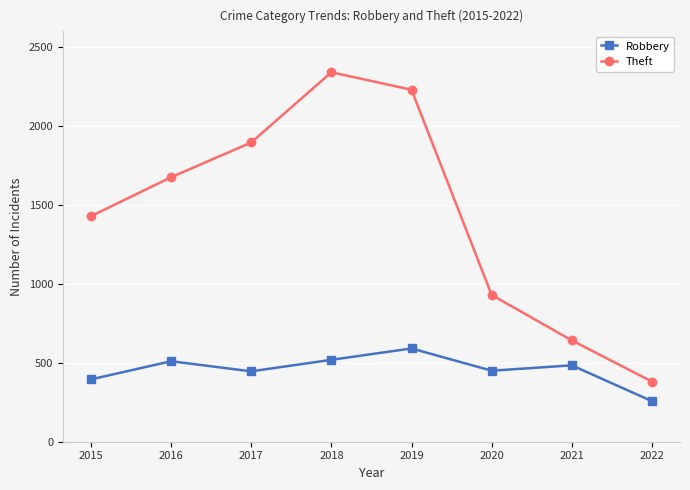

What are all the series names shown in the legend?

Robbery, Theft